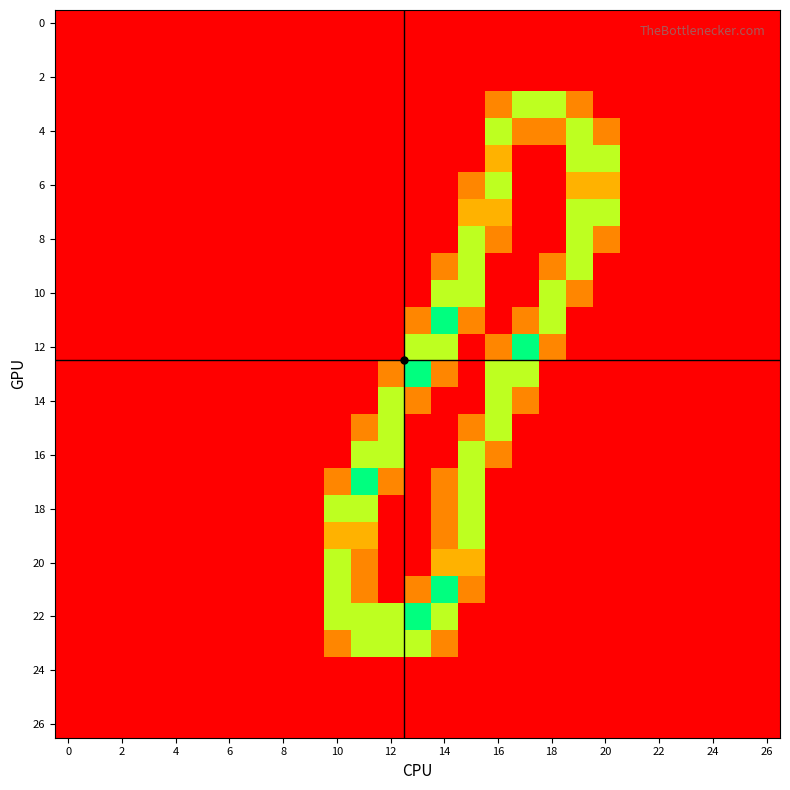

What is the maximum value shown in the chart?

2.0